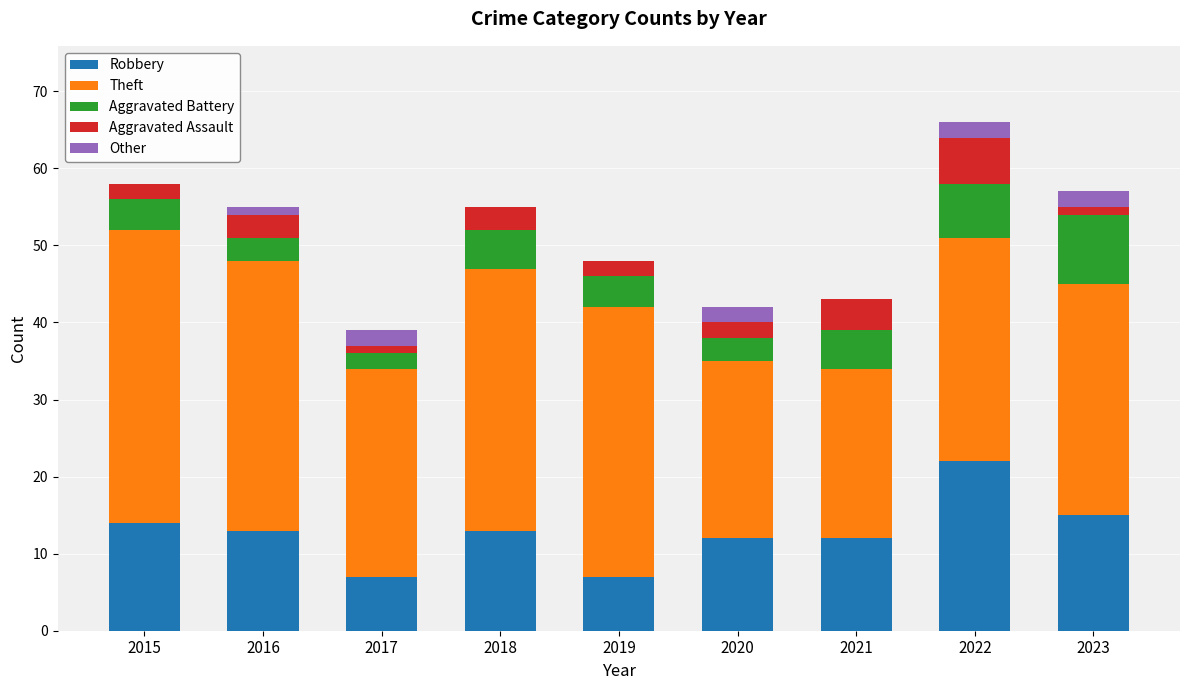

True or false: Robbery has a value of 13 at 2019.

False